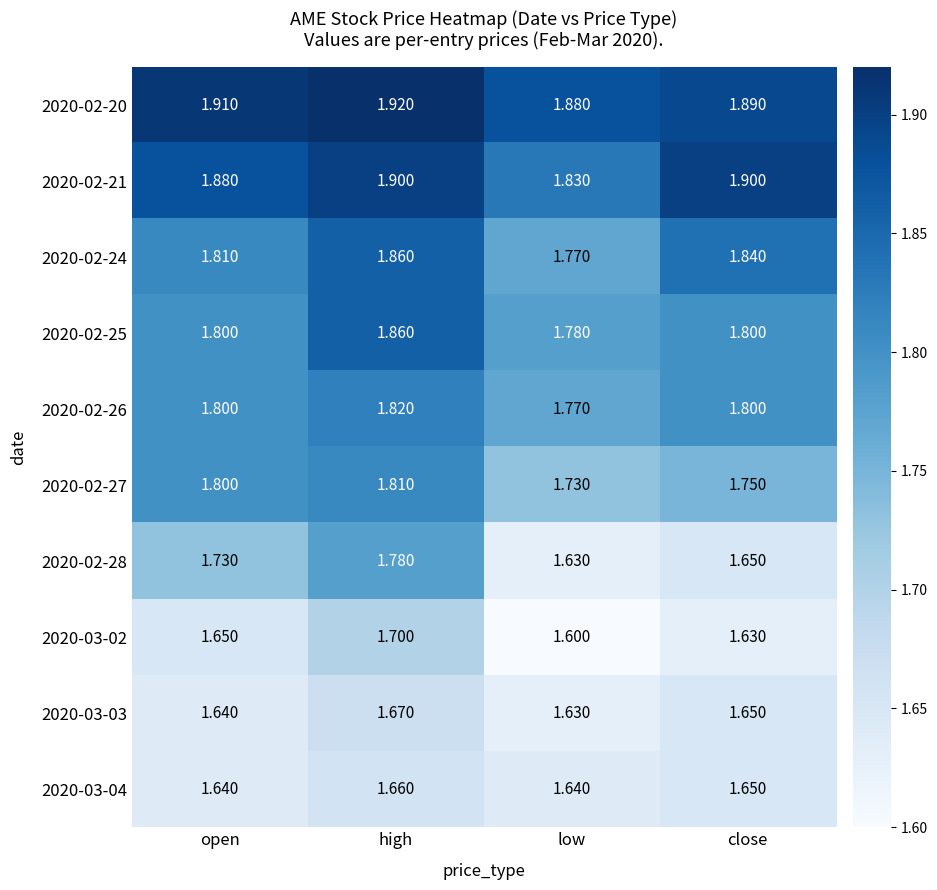

At which category does the chart reach its peak across all series?

high